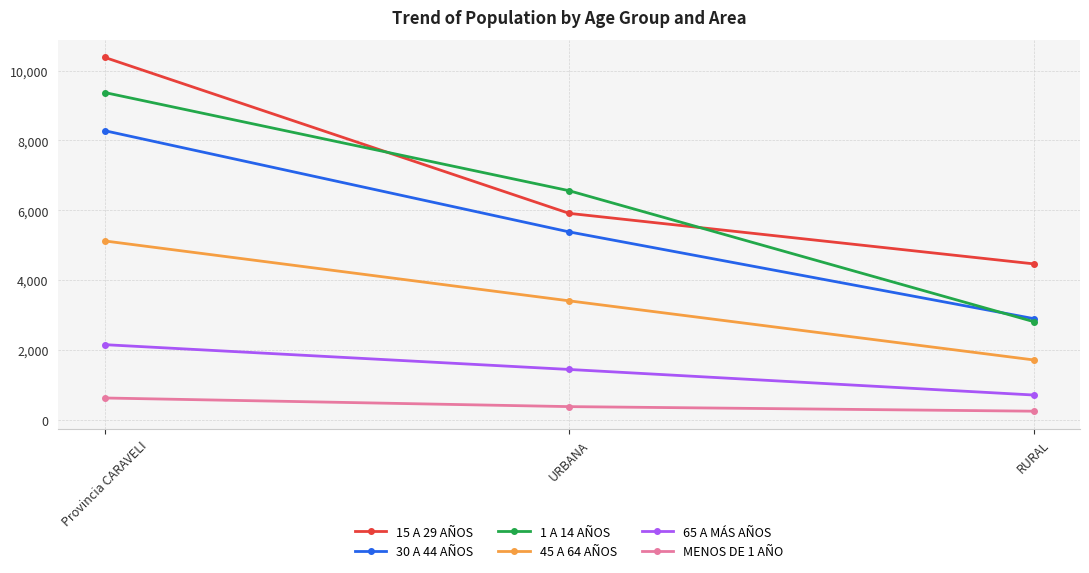

What is the label of the 1st point from the left?

Provincia CARAVELI